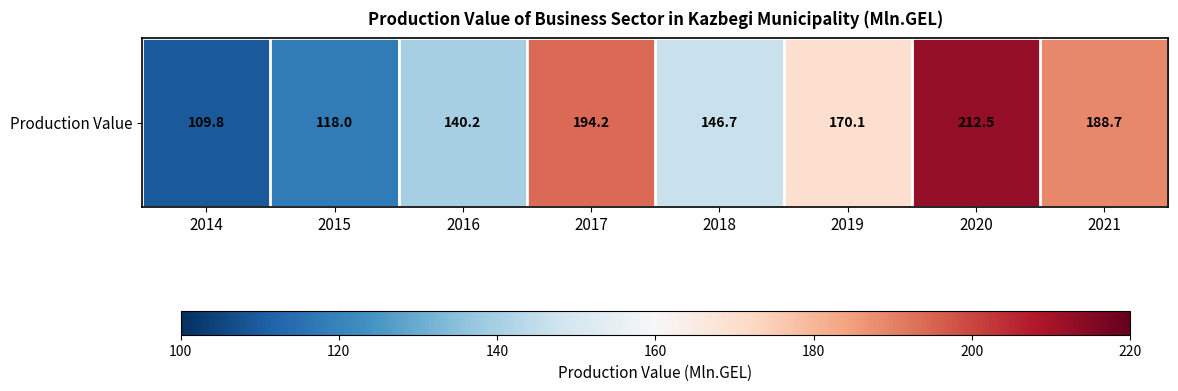

Reading left to right, transcribe all the data shown in this chart.

109.8	118.0	140.2	194.2	146.7	170.1	212.5	188.7